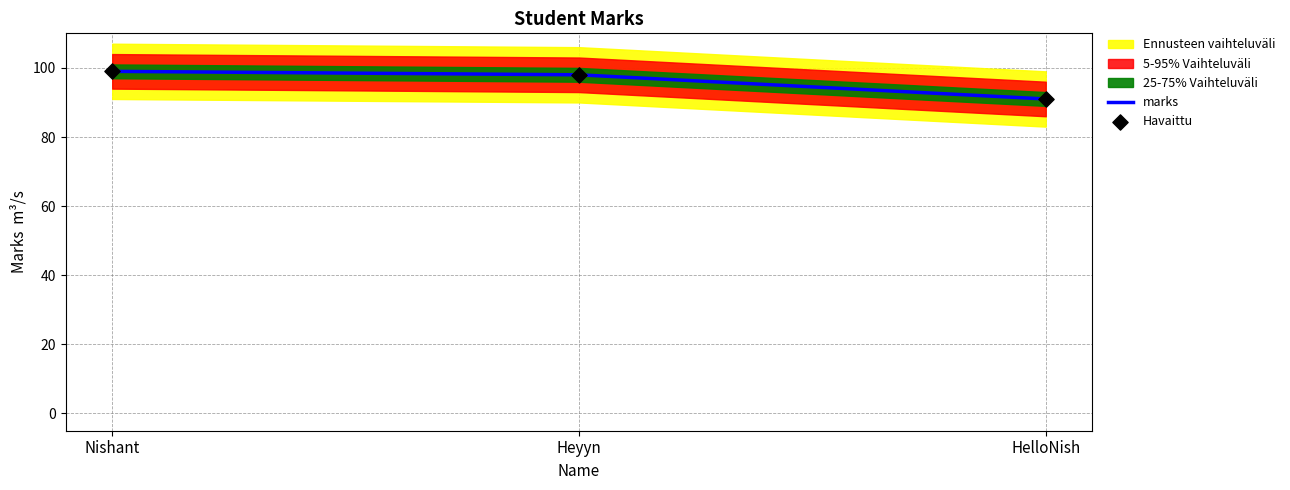

Which series has the largest total across all categories?

marks